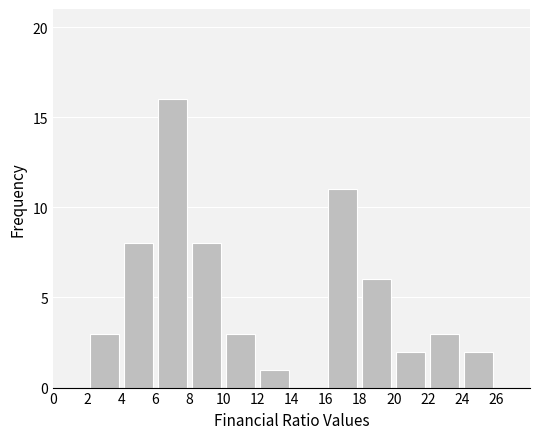

Over which range of the x-axis is the bar tallest?

6 to 8